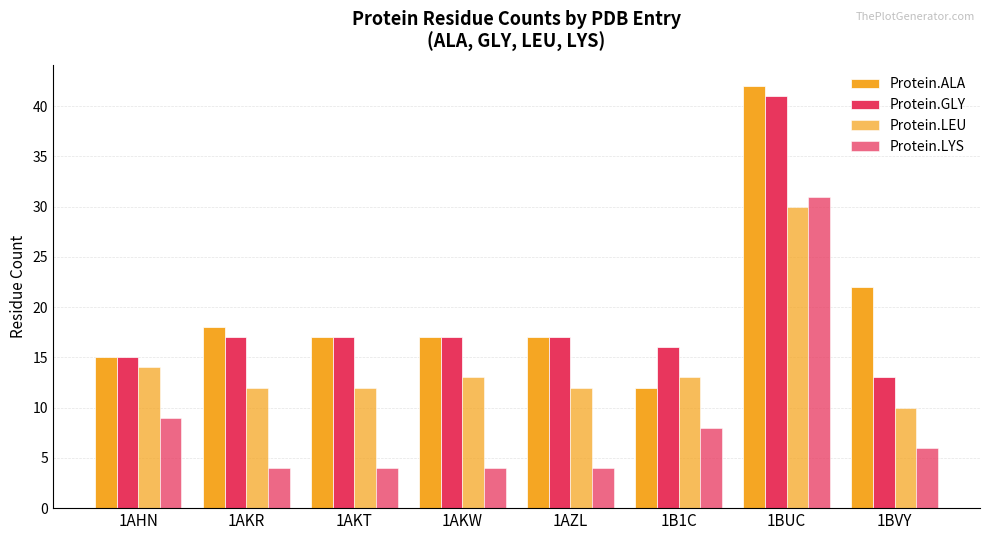

How many categories are shown in the chart?

8